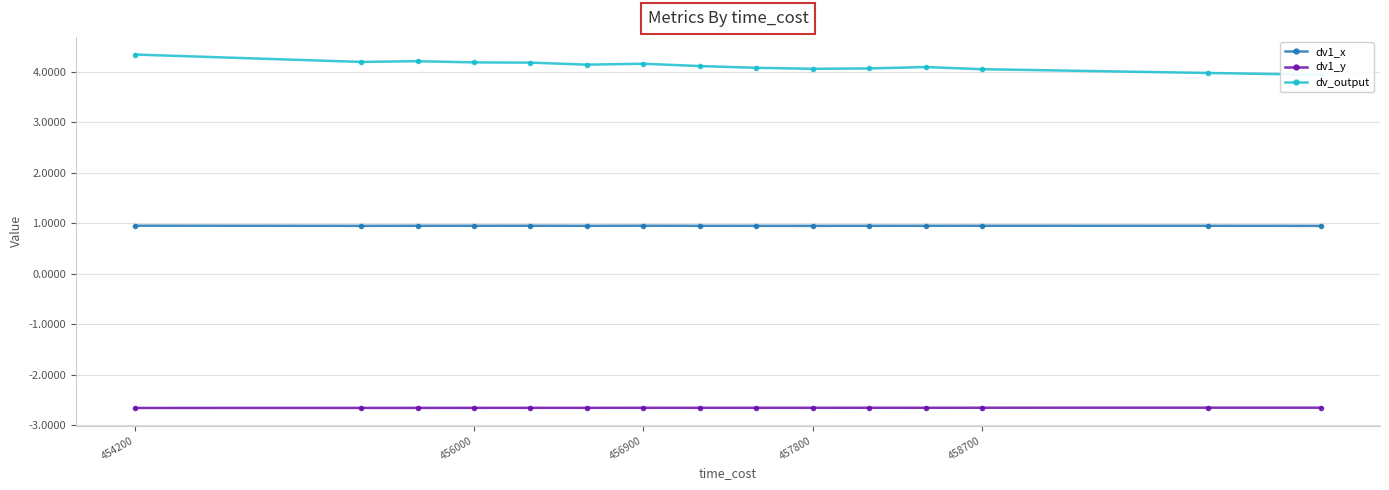

True or false: dv1_x has a value of 0.7 at 456900.

False